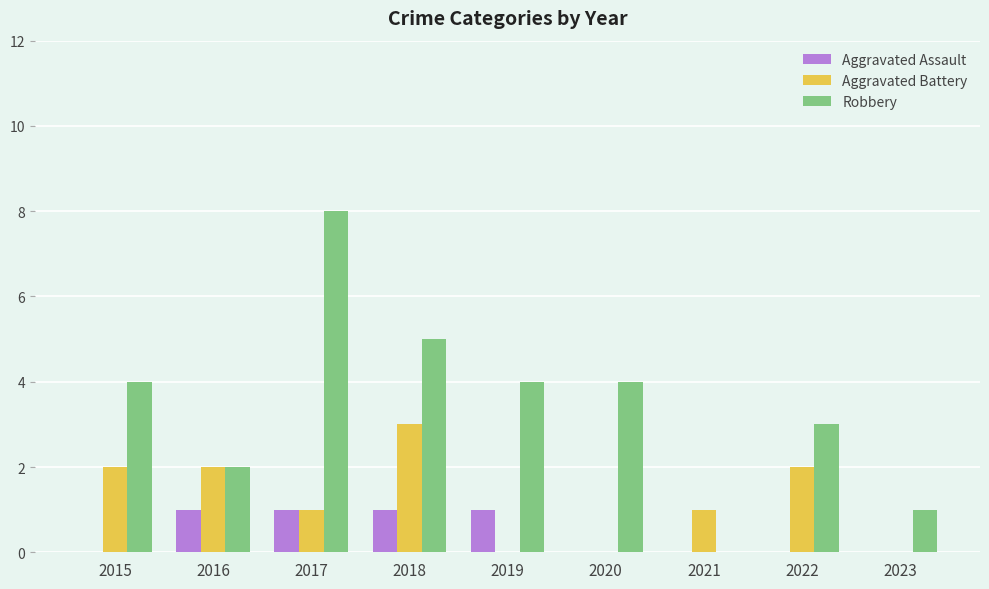

What is the total value across all series at 2018?

9